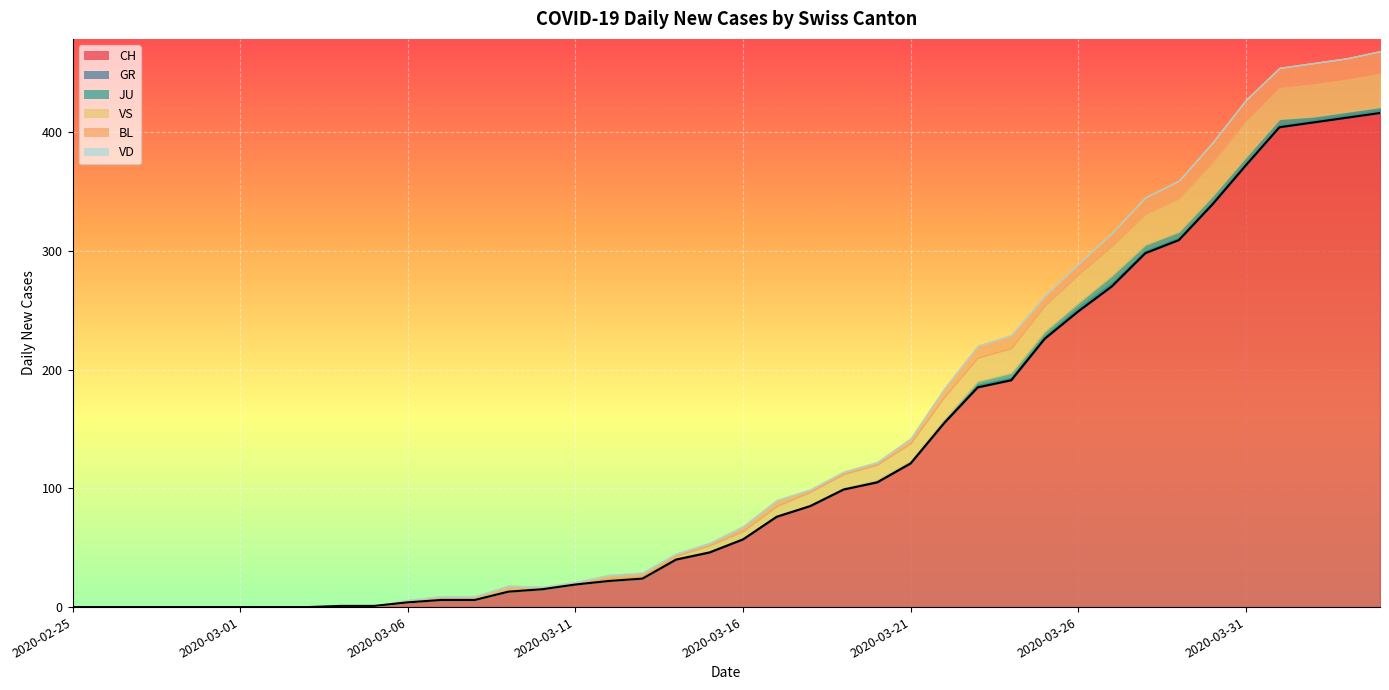

The GR series shows 0 at 2020-03-06. True or false?

True